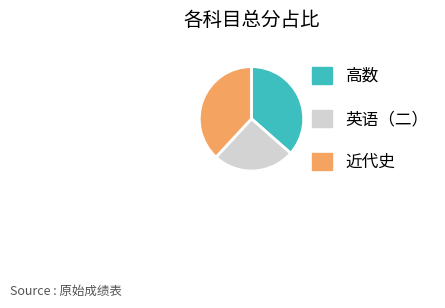

How many slices are in this pie chart?

3